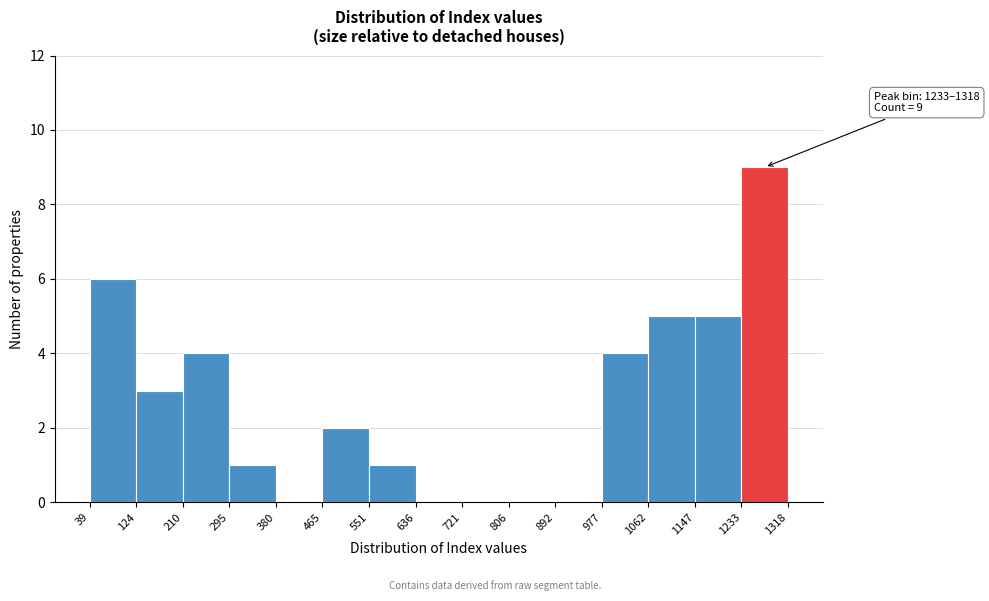

Which range on the x-axis has the tallest bar?

1233 to 1318